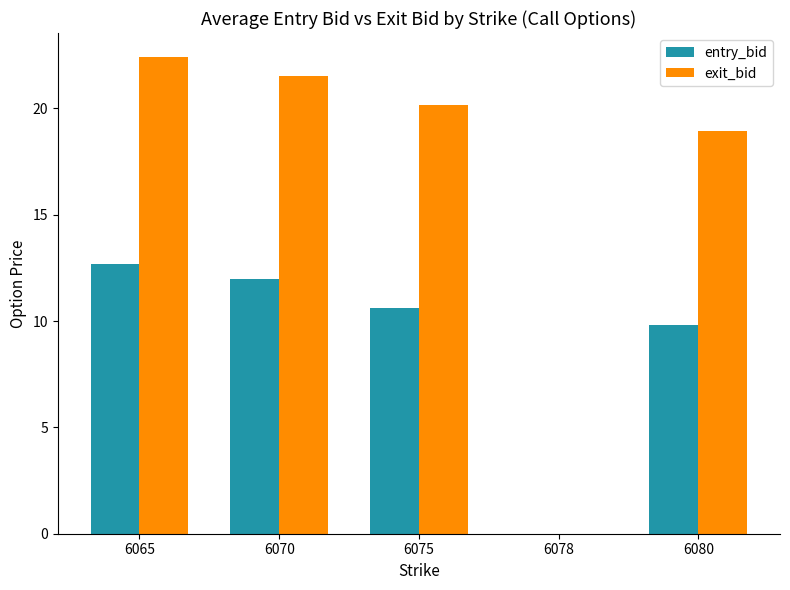

Which series changed the most between 6075 and 6080?

exit_bid